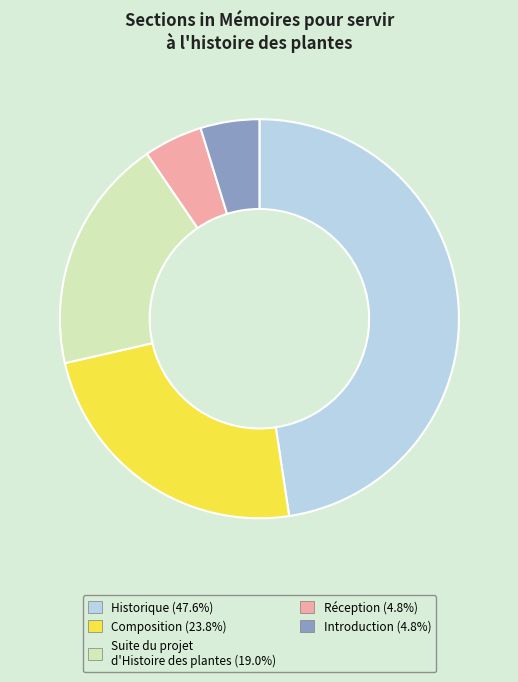

Is Introduction the majority of the pie?

No